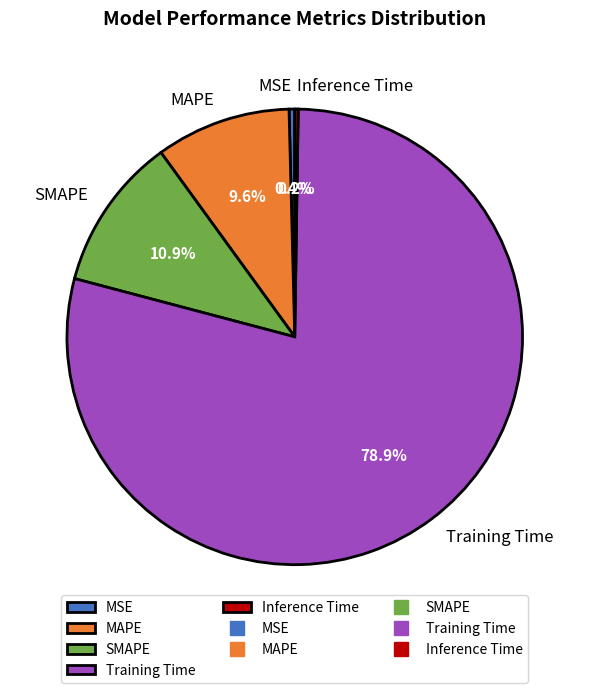

Combined, what portion of the pie is Training Time and MAPE?

88.5%